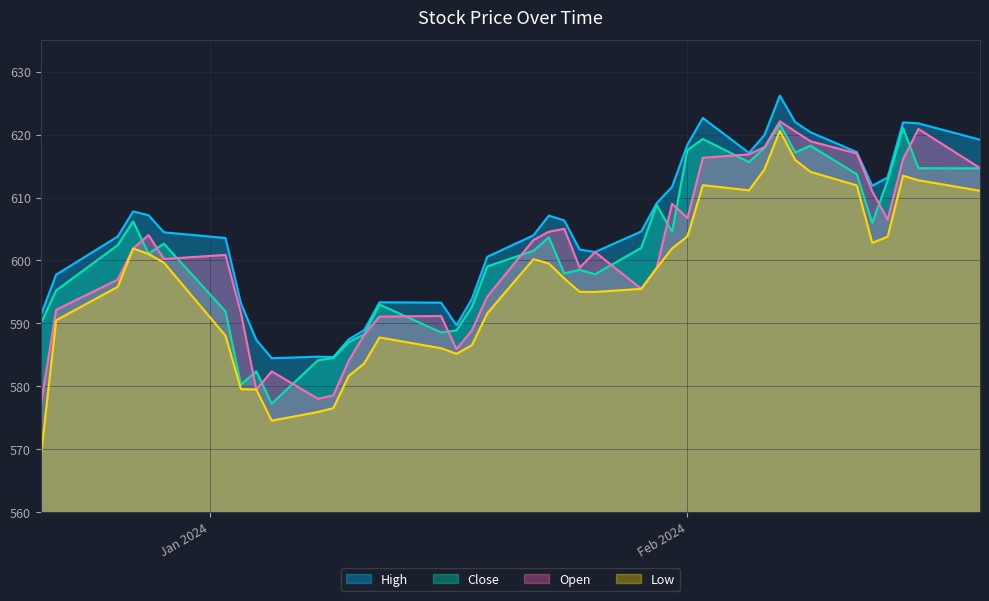

Which series has the largest range (max minus min)?

Low